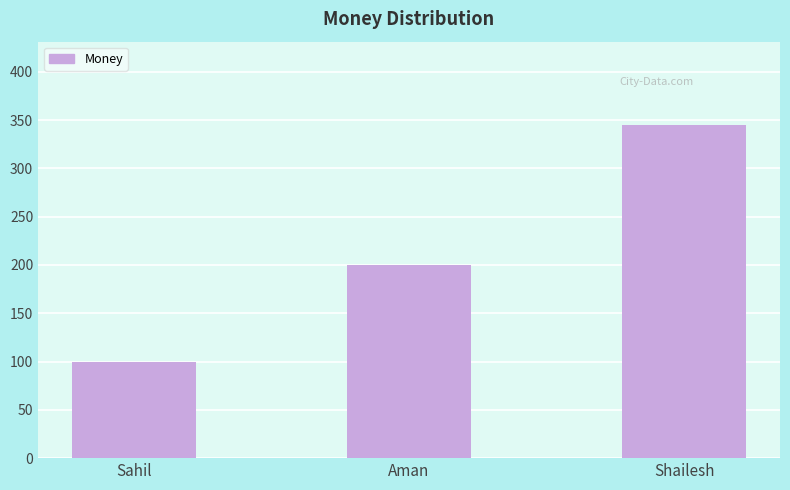

How many bars are there in total?

3